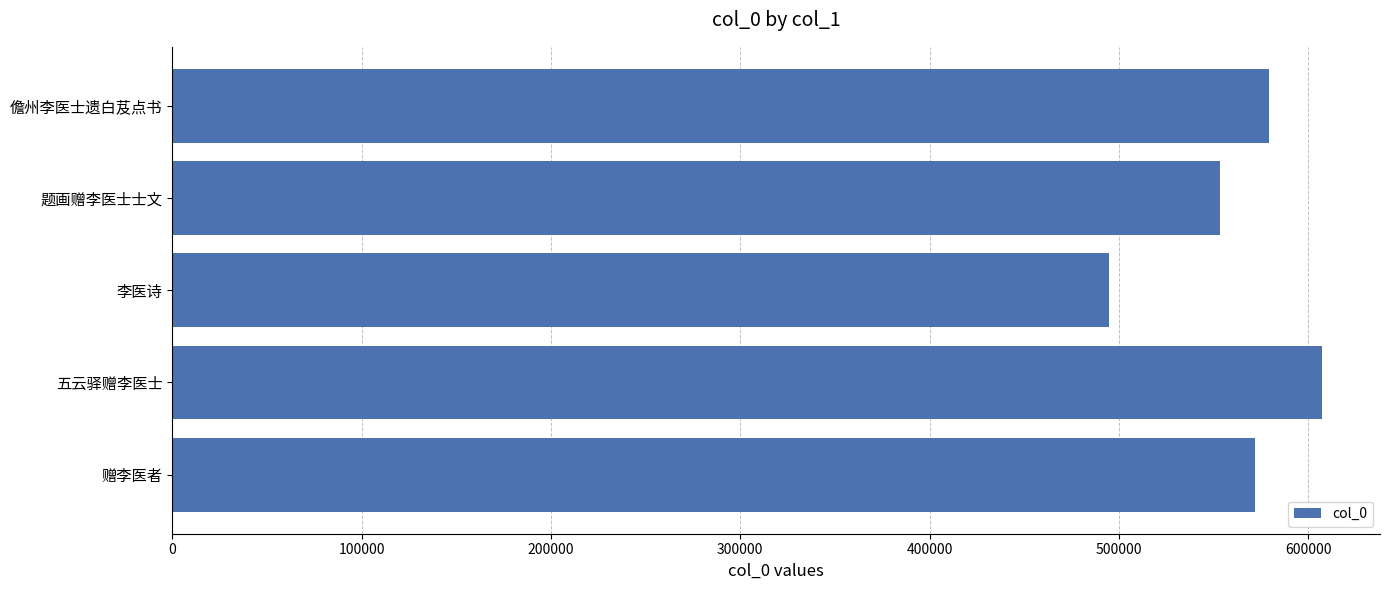

List the labels in order of value, smallest first.

李医诗, 题画赠李医士士文, 赠李医者, 儋州李医士遗白芨点书, 五云驿赠李医士